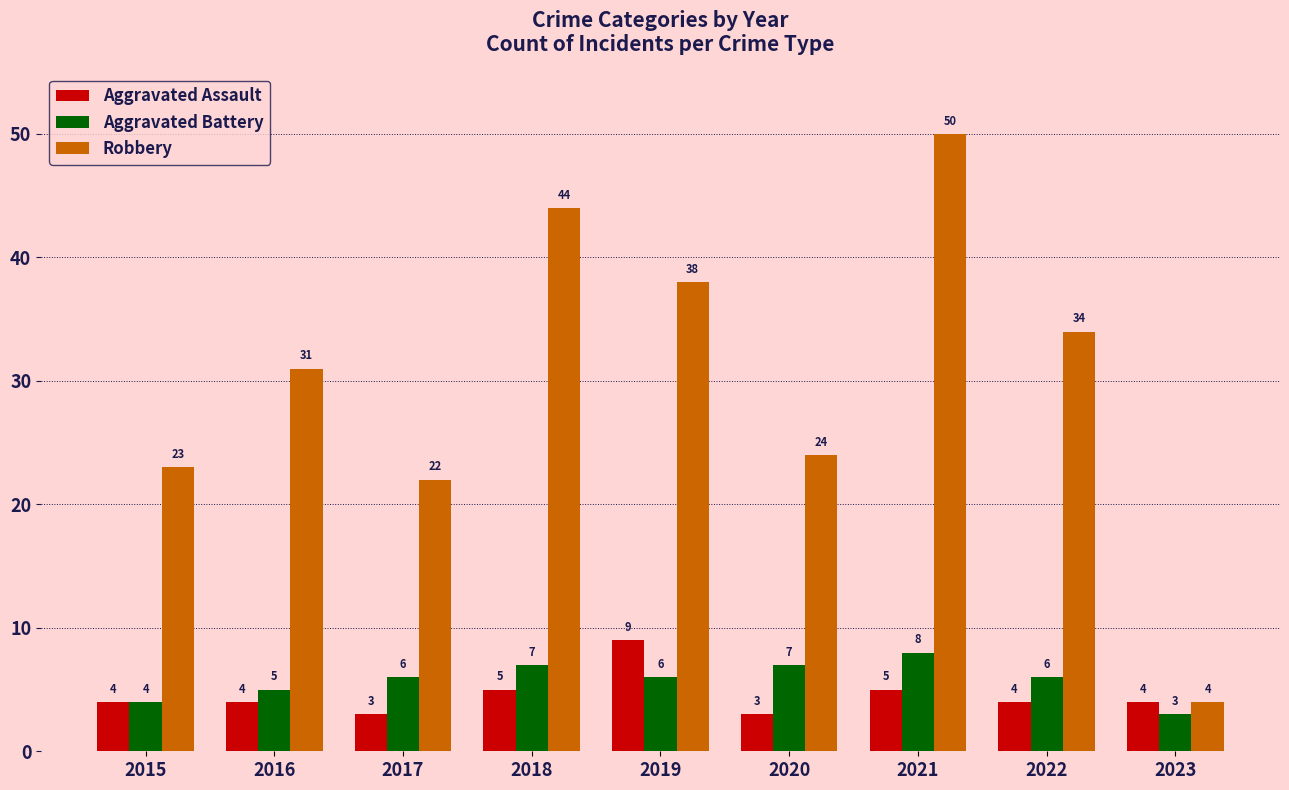

At which label is Aggravated Battery closest to 5?

2016